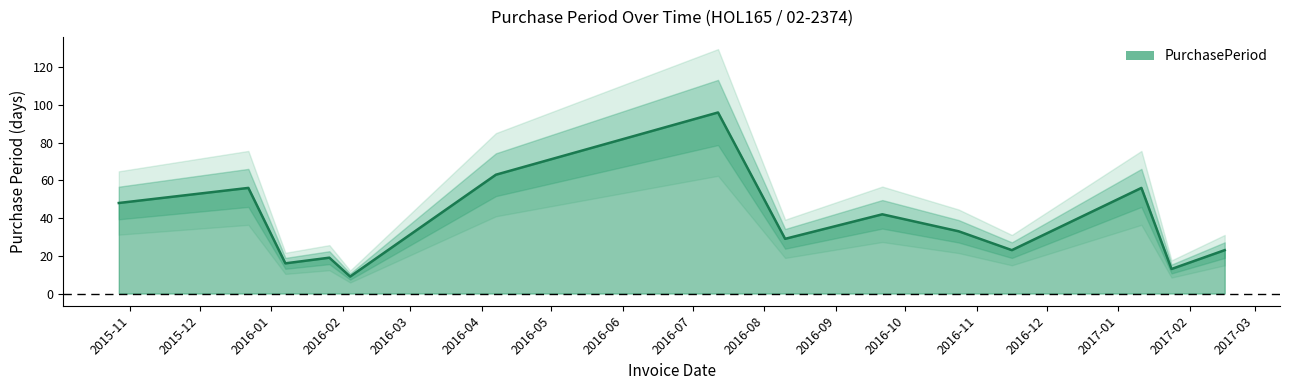

Reading right to left, transcribe all the data shown in this chart.

2017-02-16=23	2017-01-24=13	2017-01-11=56	2016-11-16=23	2016-10-24=33	2016-09-21=42	2016-08-10=29	2016-07-12=96	2016-04-07=63	2016-02-04=9	2016-01-26=19	2016-01-07=16	2015-12-22=56	2015-10-27=48